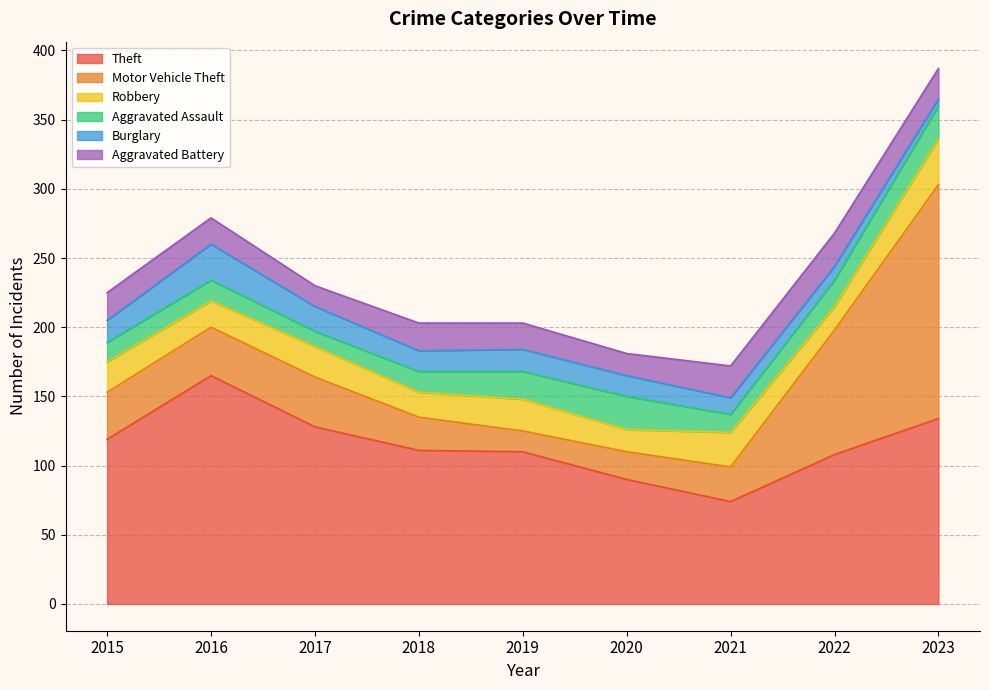

At which category is the sum across all series the highest?

2023